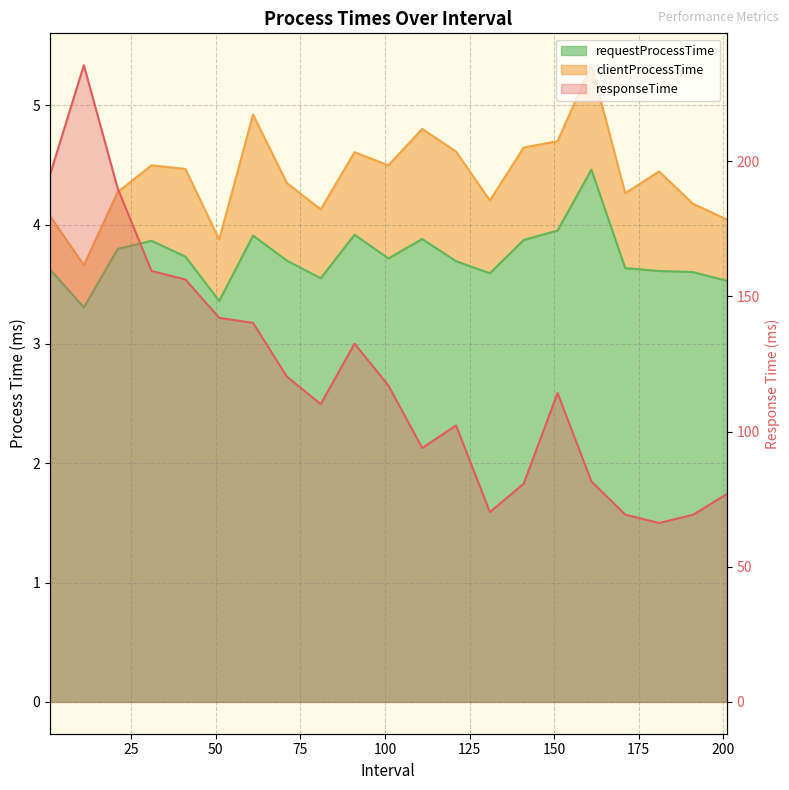

True or false: responseTime has more than 0 points higher than both neighbors.

True